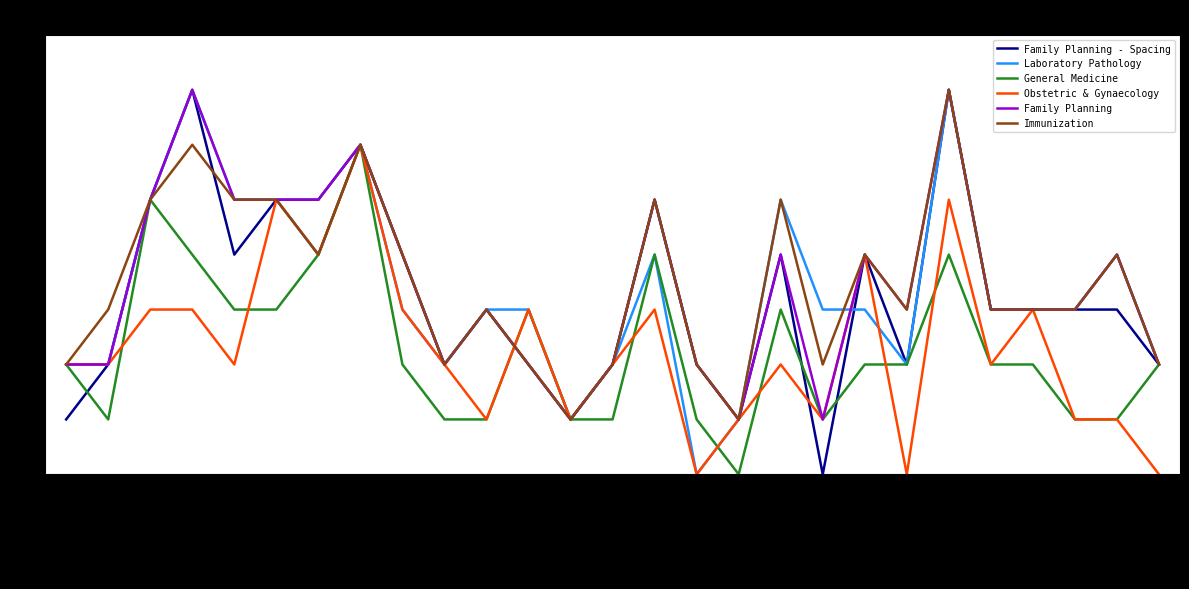

The value of Immunization at SIVASAGAR is 2. True or false?

True